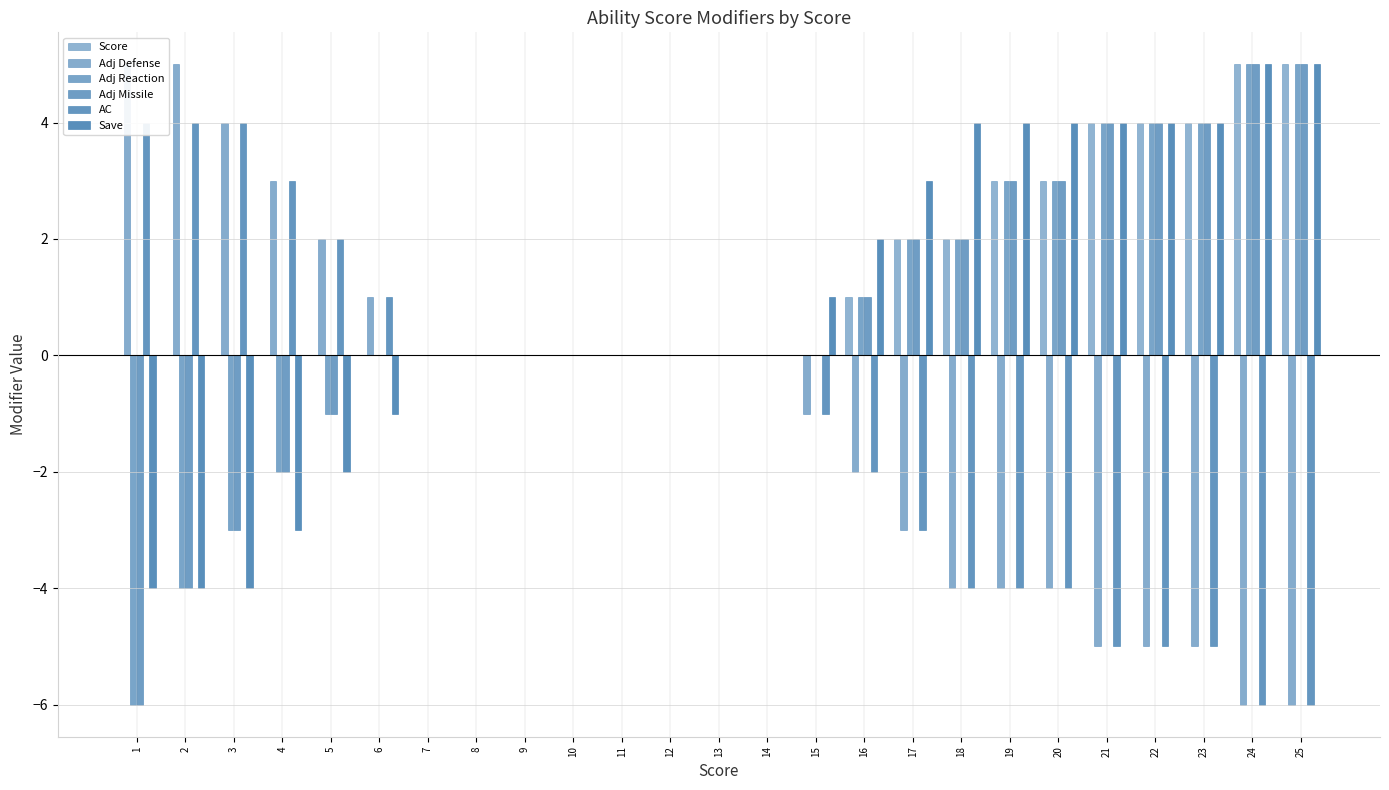

Is the value of Adj Missile at 15 greater than the value of Save at 22?

No